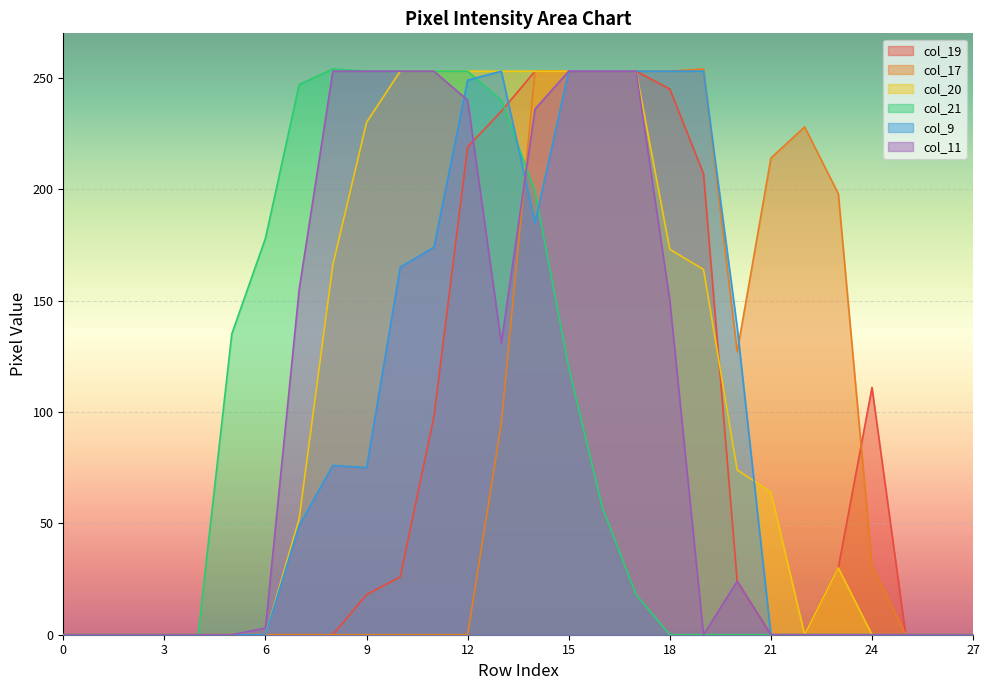

Where is col_17 nearest to the value 127?

20